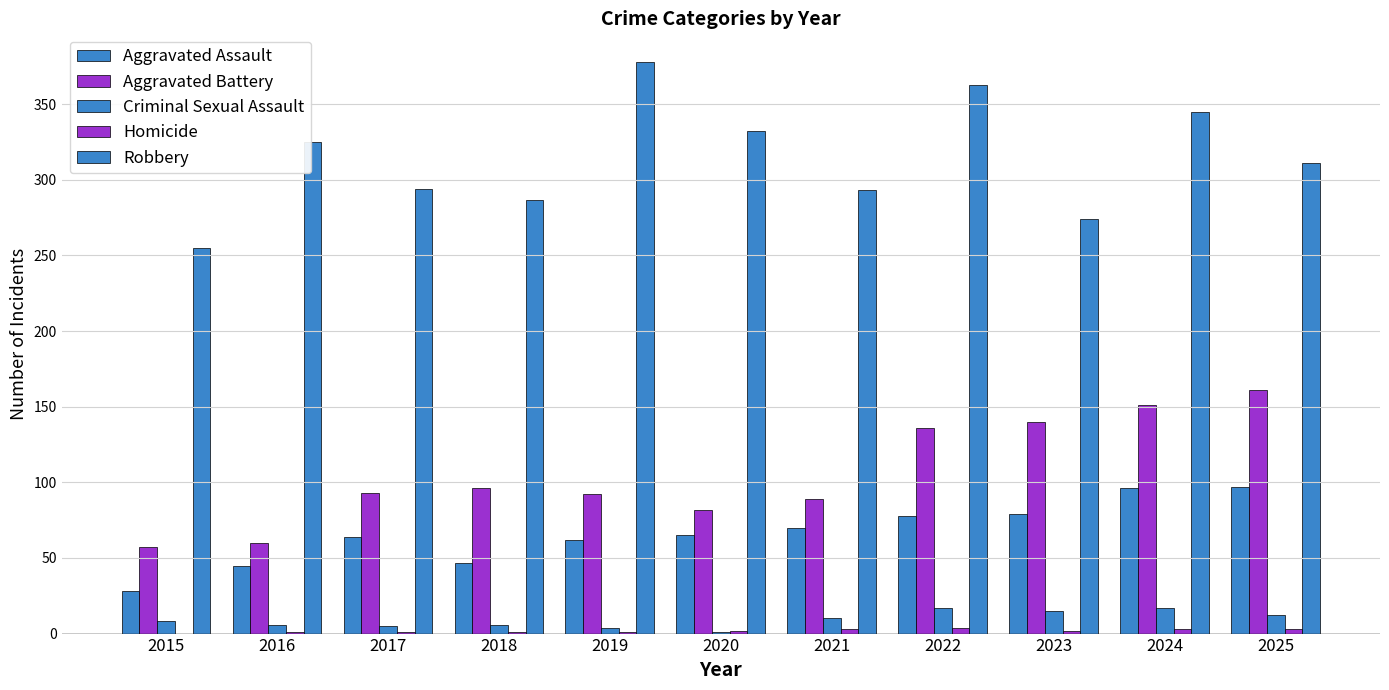

Does the chart contain stacked bars?

No